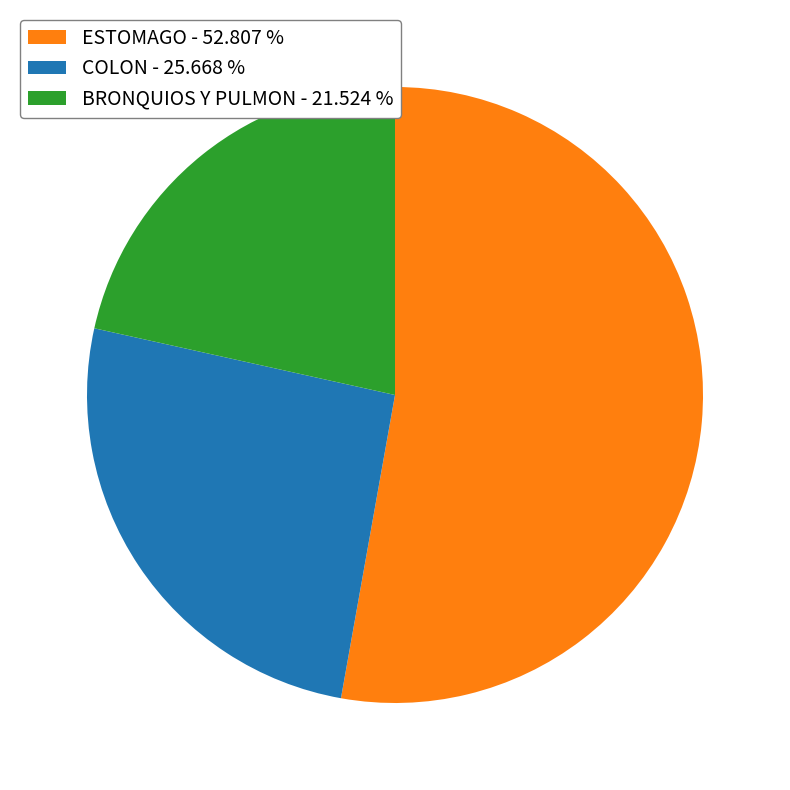

How many slices are in this pie chart?

3